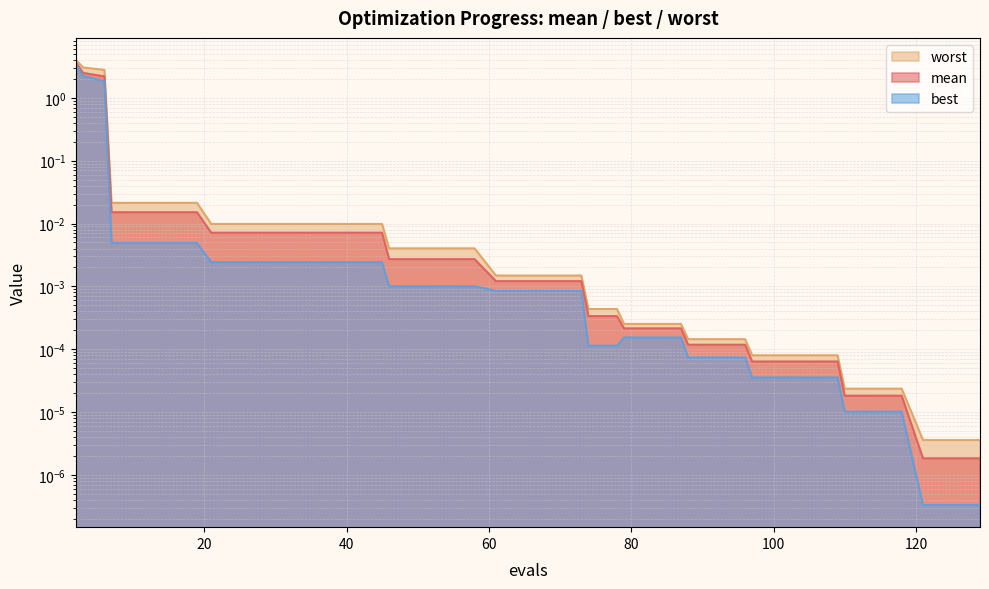

What is the highest value of the mean series?

3.6